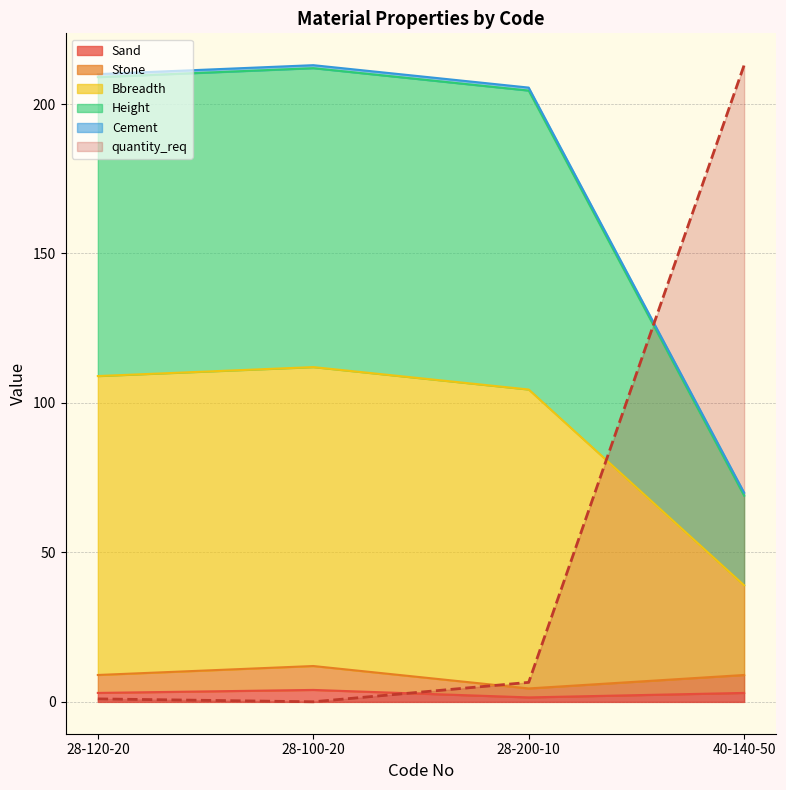

Is the value of quantity_req at 28-200-10 greater than the value of Sand at 28-200-10?

Yes